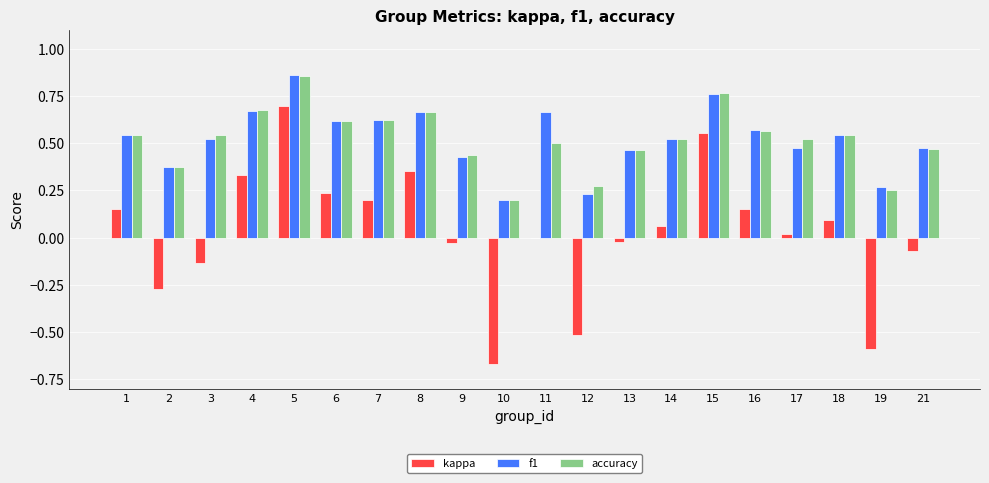

What are all the series names shown in the legend?

kappa, f1, accuracy